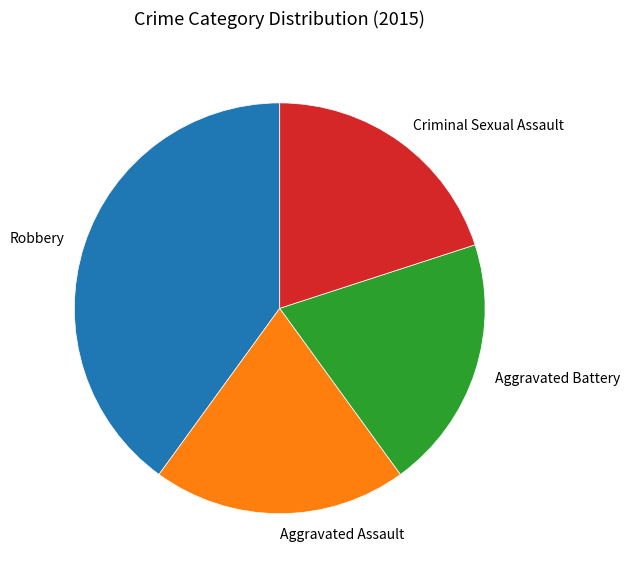

True or false: Criminal Sexual Assault accounts for 15% of the total.

False